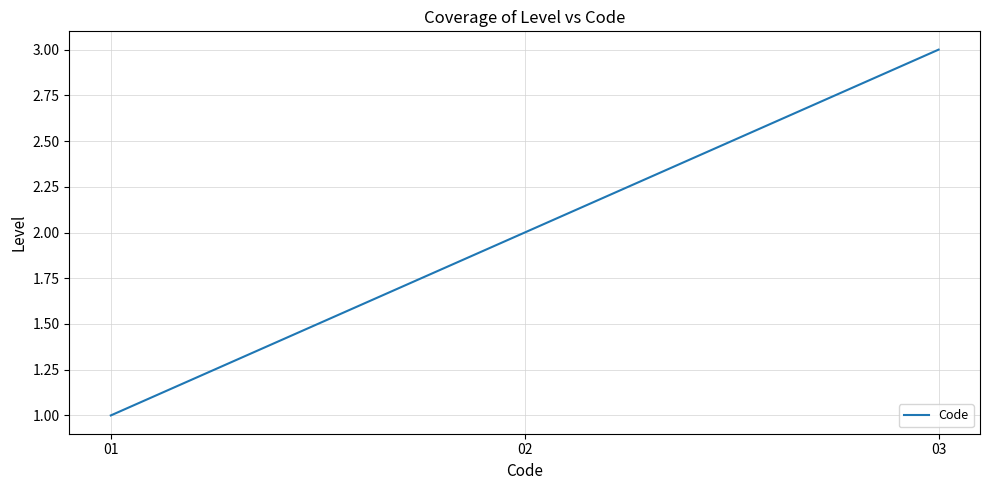

Rank the categories by value from lowest to highest.

01, 02, 03